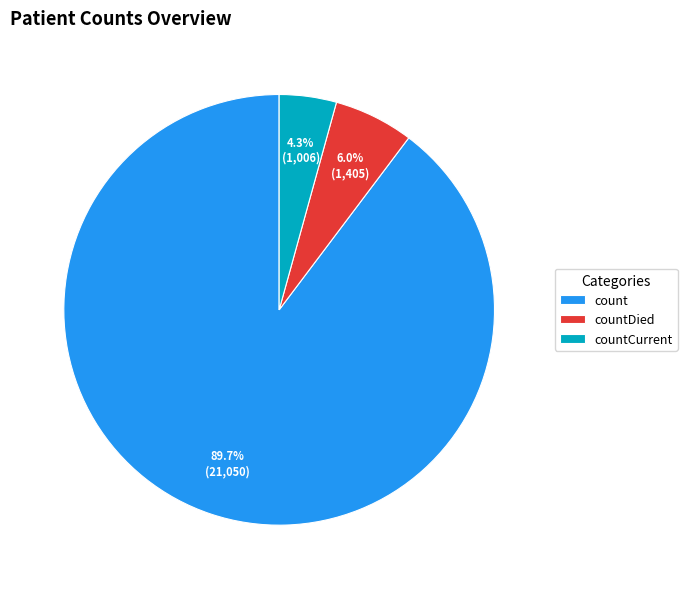

What is the largest slice in the pie chart?

count